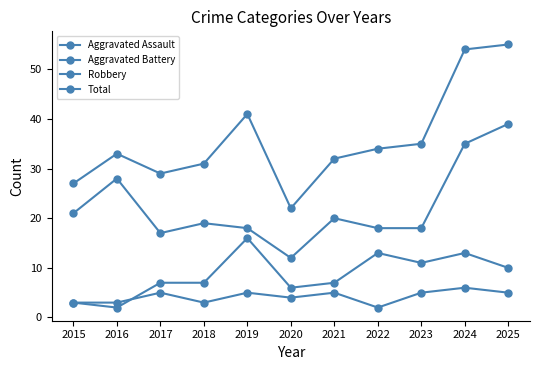

Count the number of categories in the chart.

11